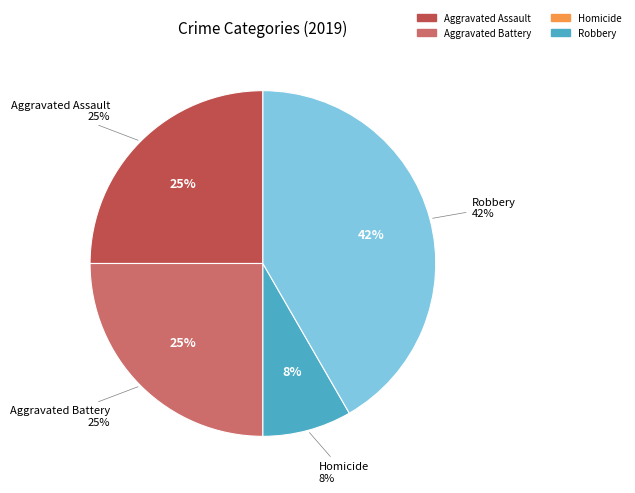

To the nearest percent, what is the combined percentage of Robbery and Homicide?

50%